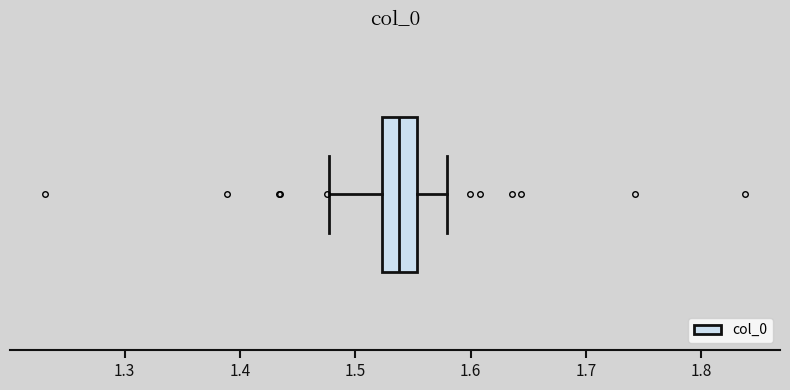

Read this box plot against the x-axis: the position of the median line, the range covered by the box, and the ends of both whiskers. The values are not printed on the chart, so give them approximately, as read against the axis.

median 1.54, box 1.52 to 1.55, whiskers 1.48 to 1.58